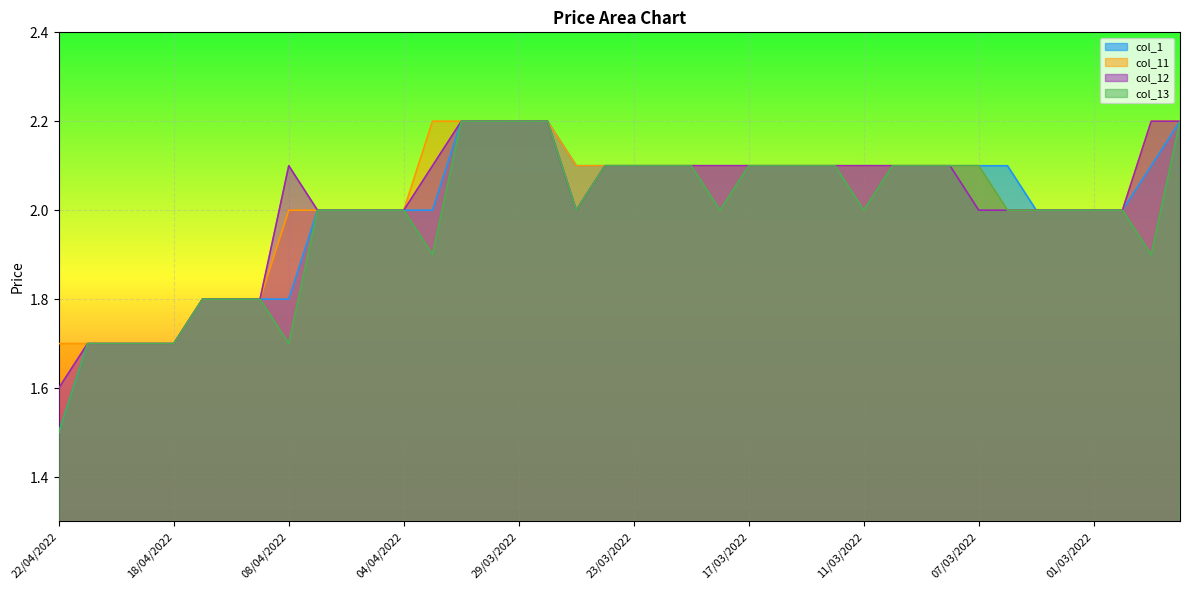

What is the label of the 19th point from the left?

25/03/2022